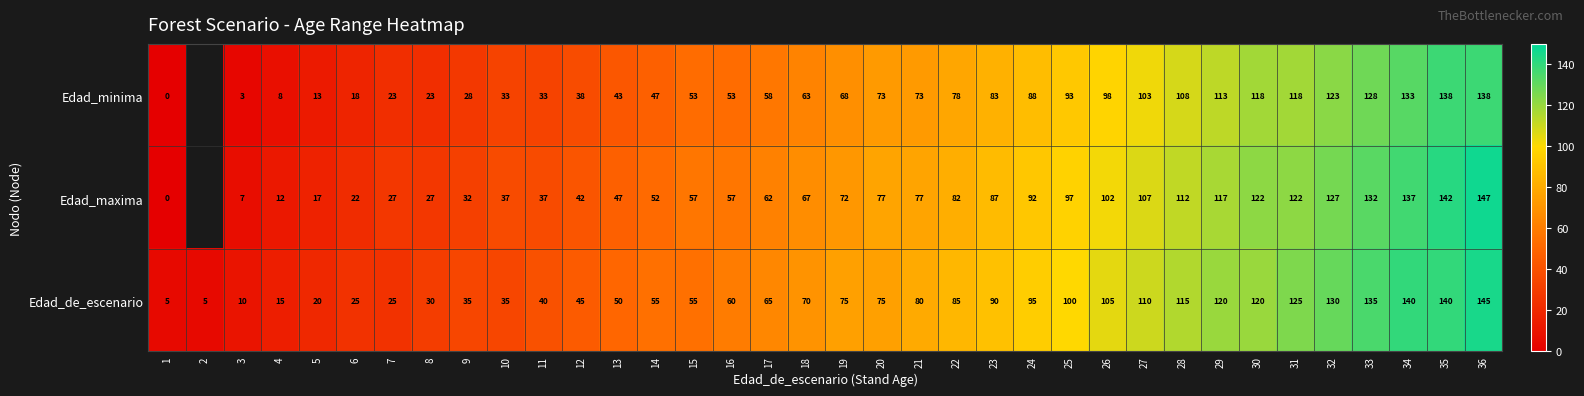

Is the value of Edad_maxima at 35 greater than the value of Edad_de_escenario at 7?

Yes